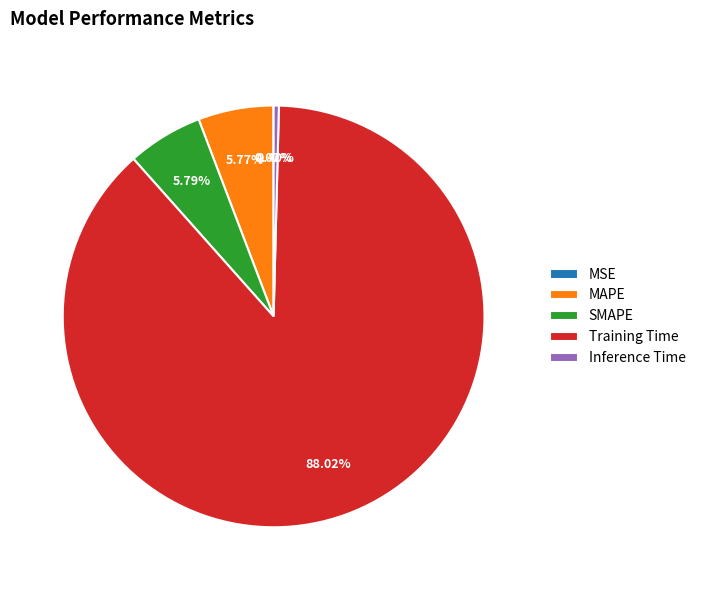

The Training Time slice represents 99% of the pie. True or false?

False